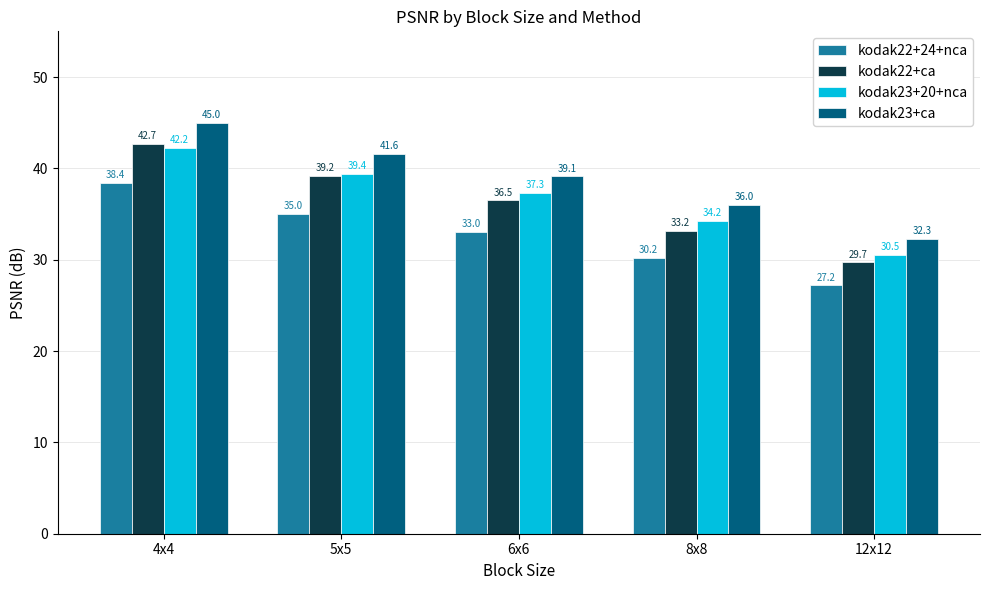

What is the label of the 1st bar from the left?

4x4